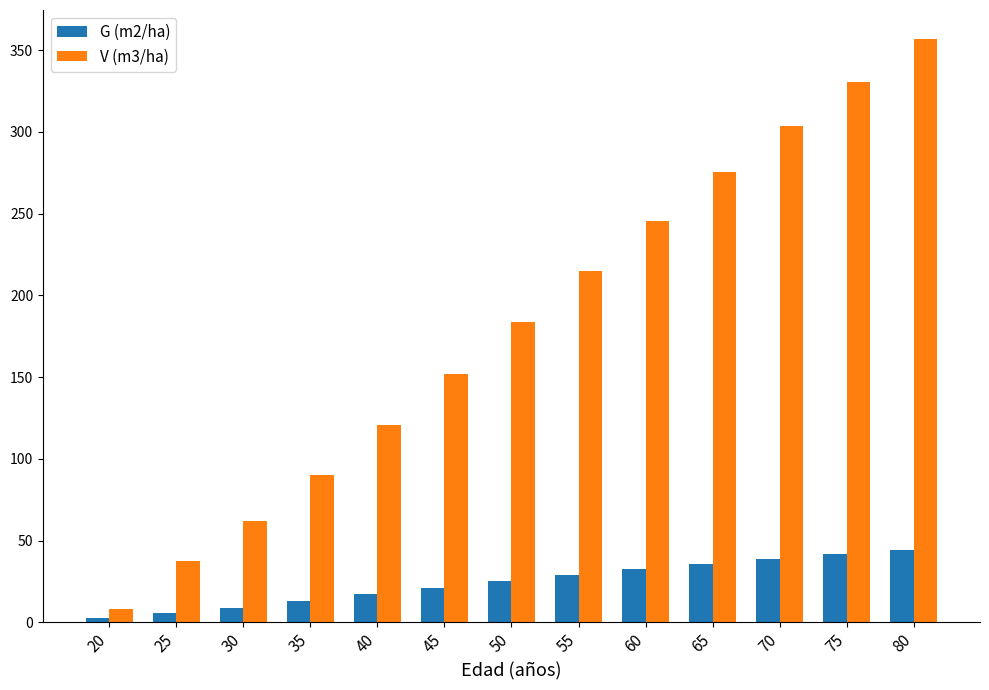

Which series changed the most between 30 and 70?

V (m3/ha)